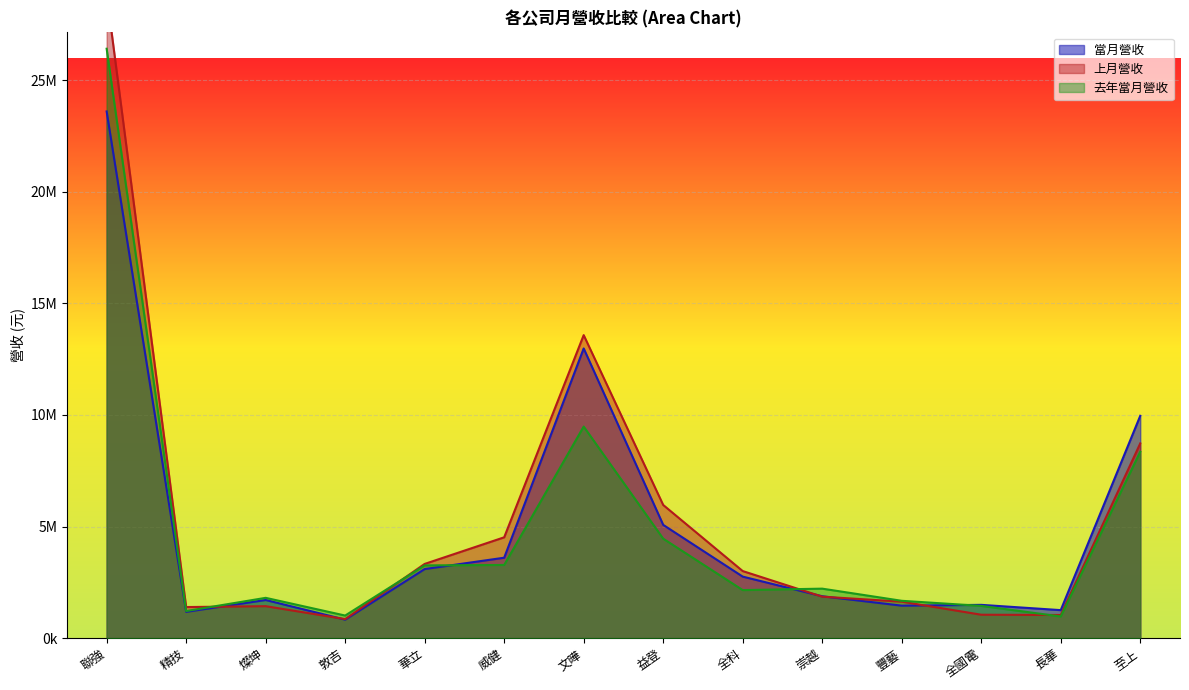

What is the average value of the 當月營收 series?

5061142